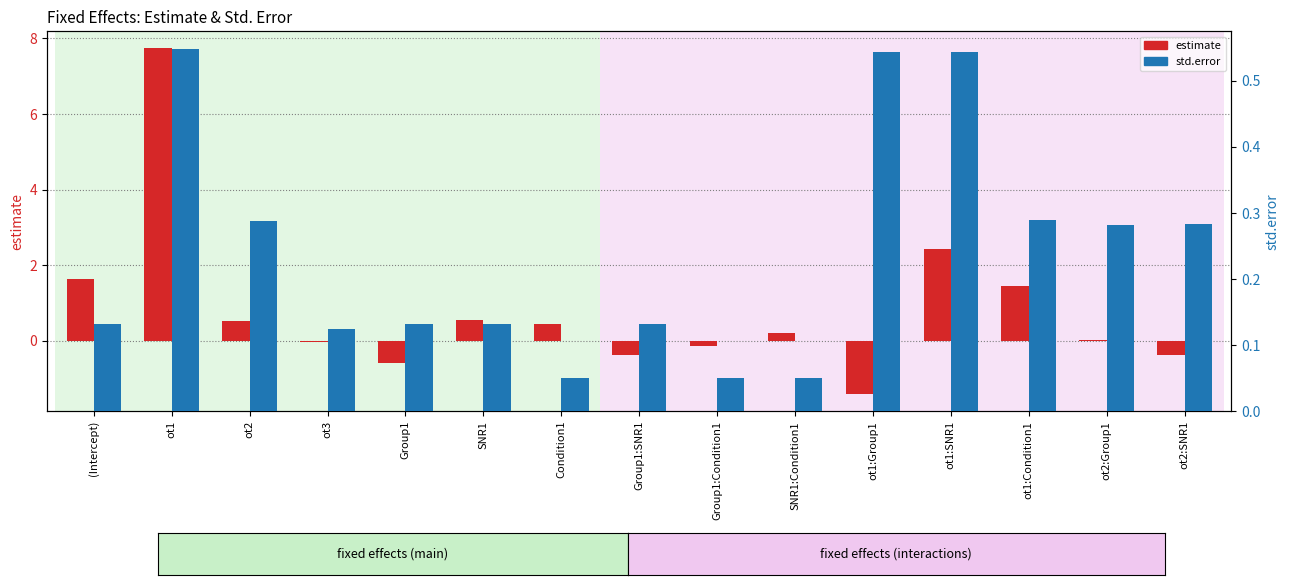

How many groups of bars are there?

15